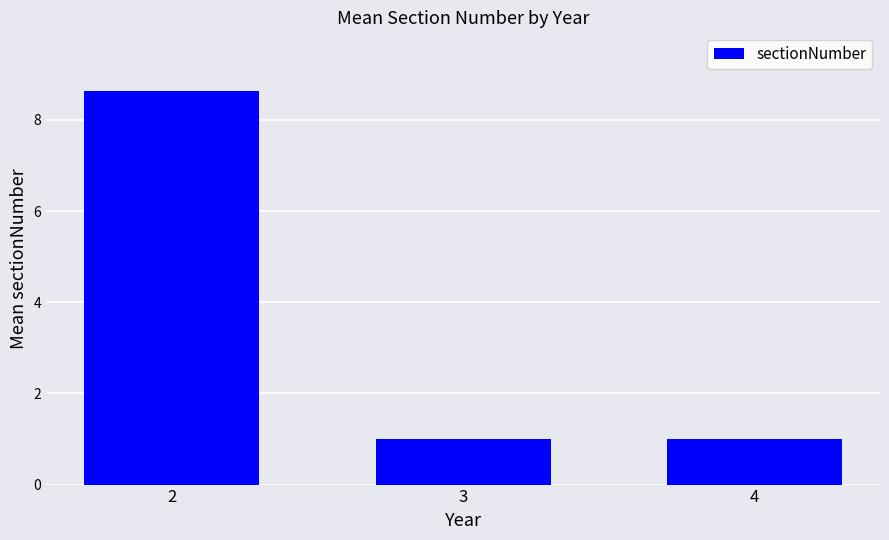

Read the value at 4.

1.0